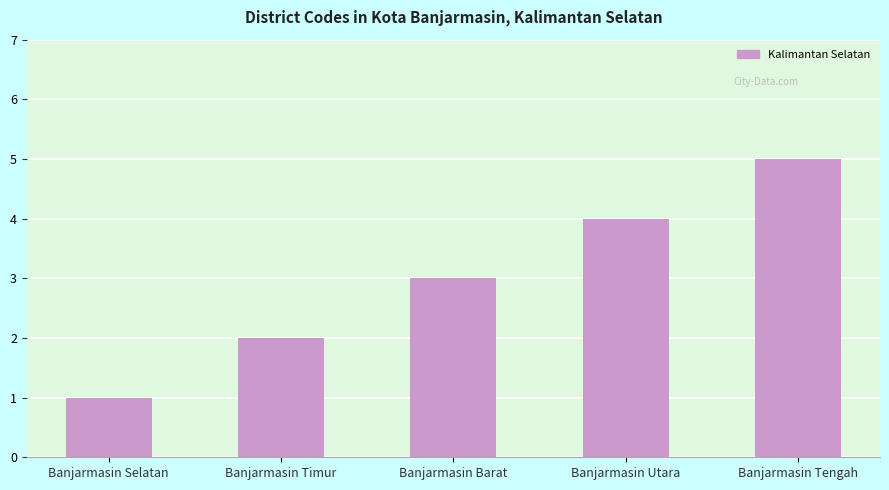

Reading left to right, what are all the values shown in this chart?

Banjarmasin Selatan=1	Banjarmasin Timur=2	Banjarmasin Barat=3	Banjarmasin Utara=4	Banjarmasin Tengah=5